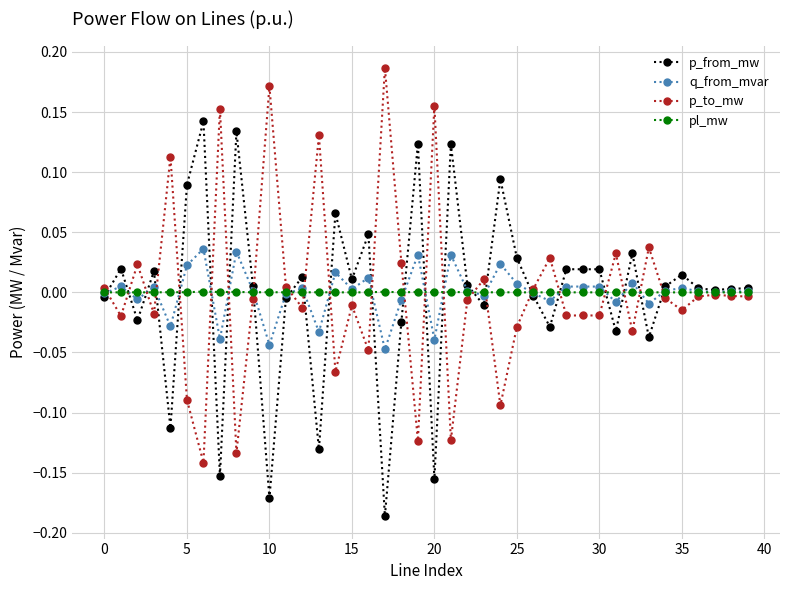

List the series in order of their peak value, highest first.

p_to_mw, p_from_mw, q_from_mvar, pl_mw